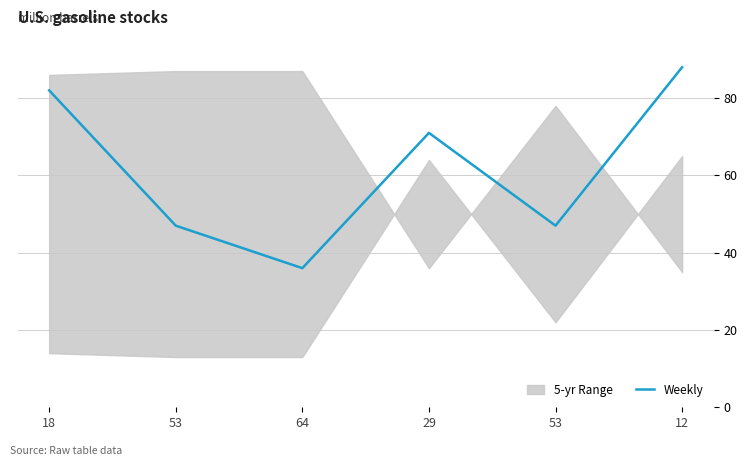

At which category does the chart reach its peak across all series?

12